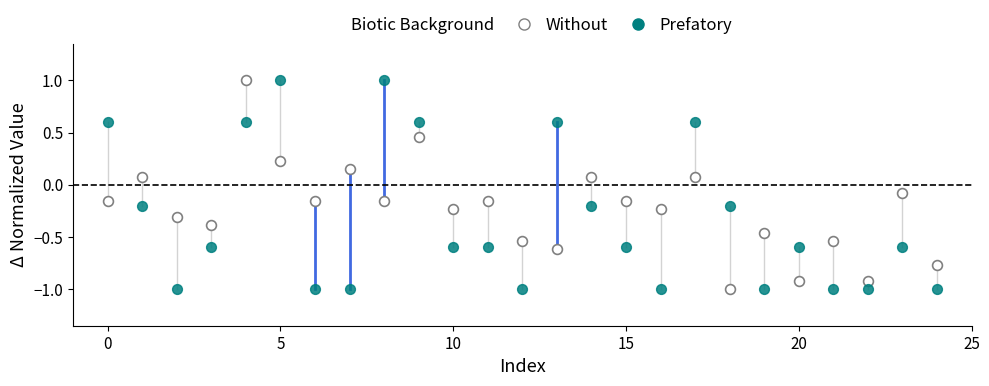

Across all data points, what is the range of Y values (max minus min)?

2.0